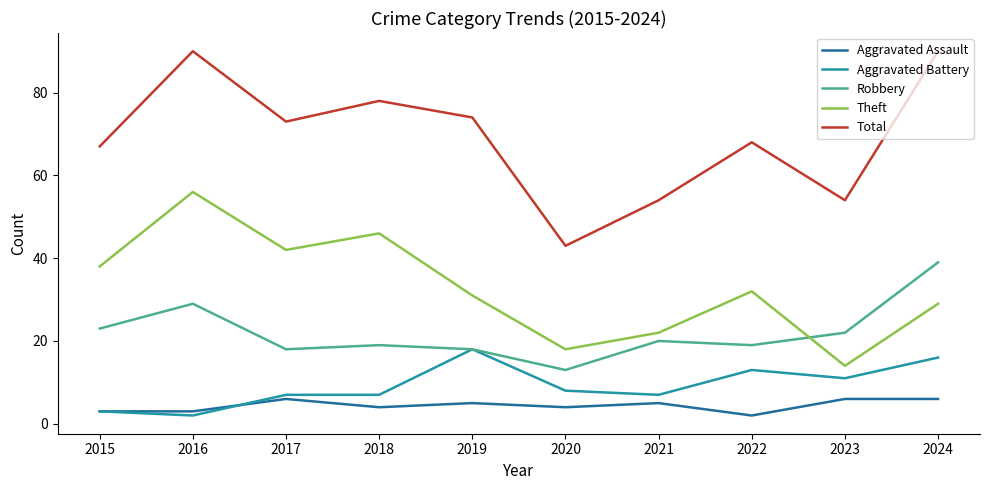

What is the difference between the Total values at 2019 and 2016?

16